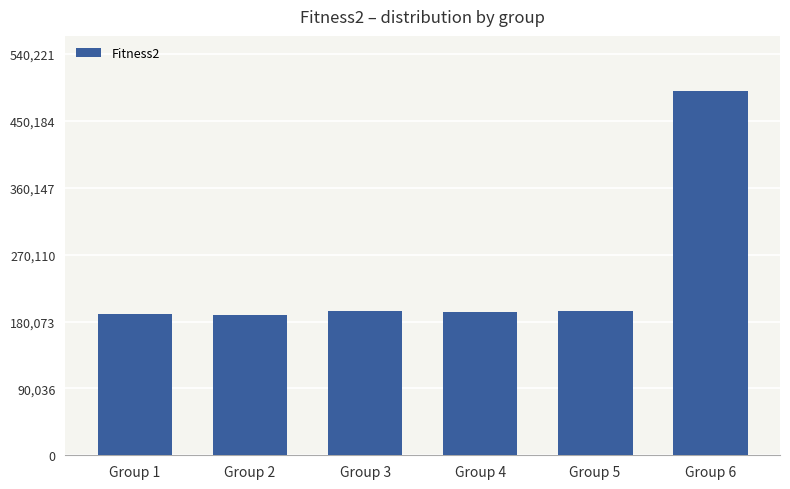

What is the ratio of the value at Group 5 to the value at Group 6?

0.4